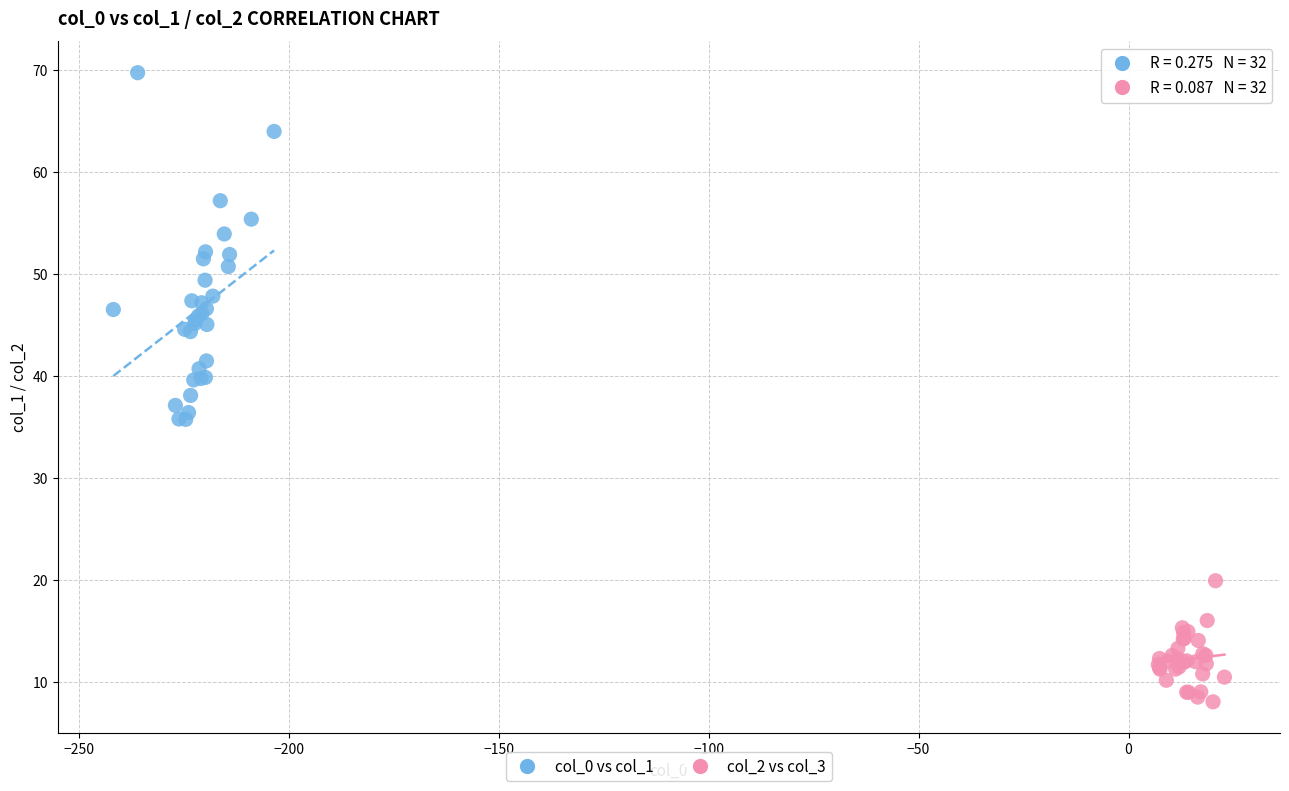

Which series contains the highest Y value?

col_0 vs col_1